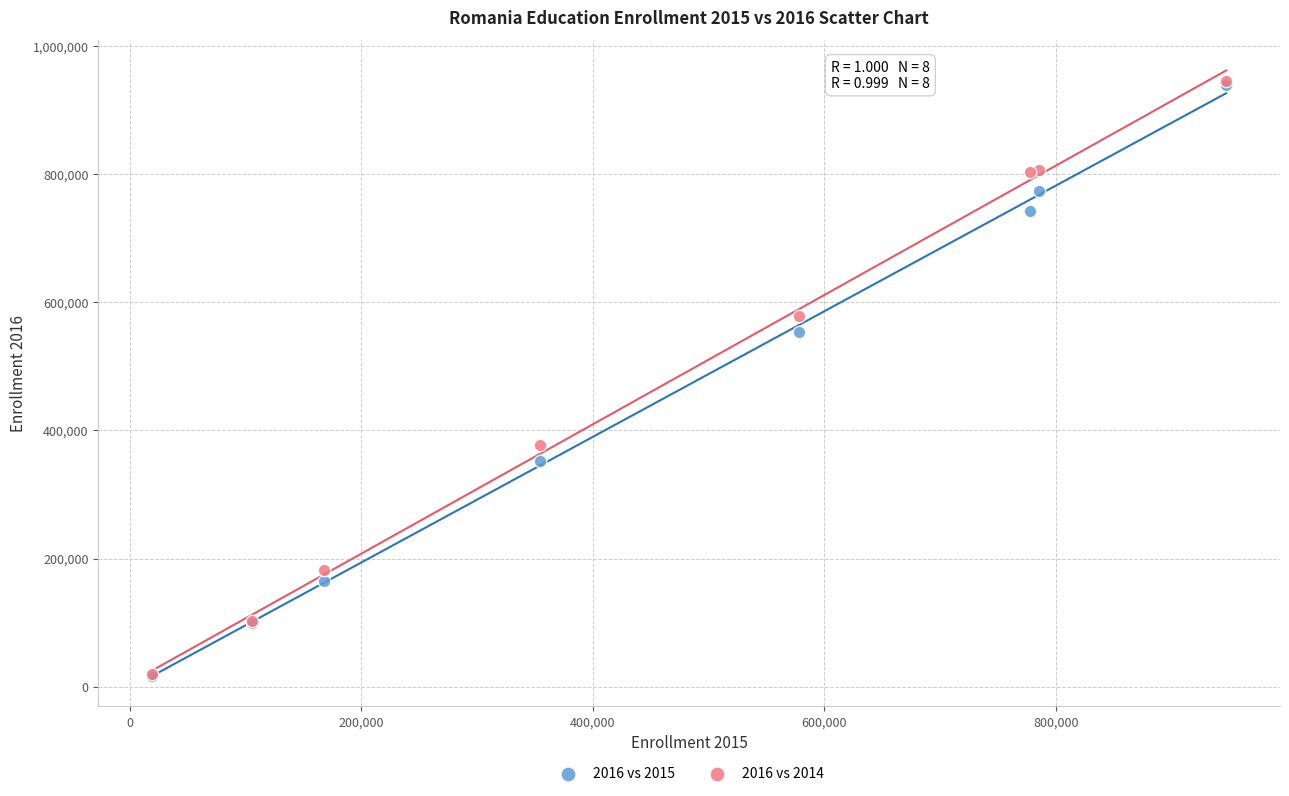

Across all series, what Y value is closest to 481497?

553553